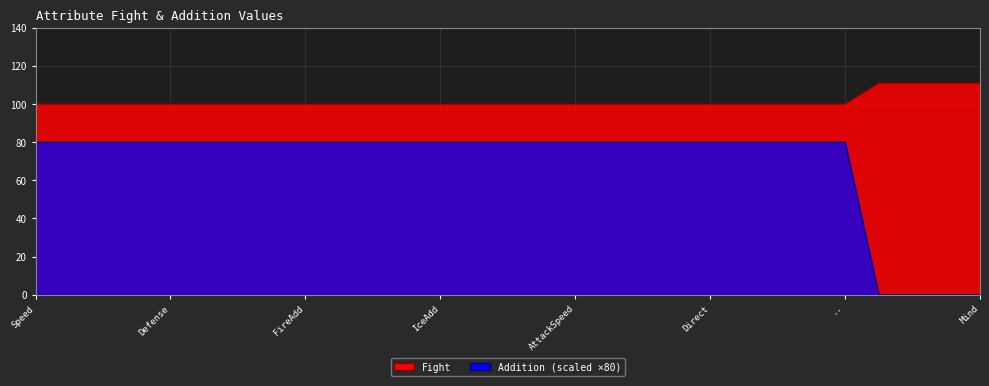

Which category has the highest value across all series?

Strength